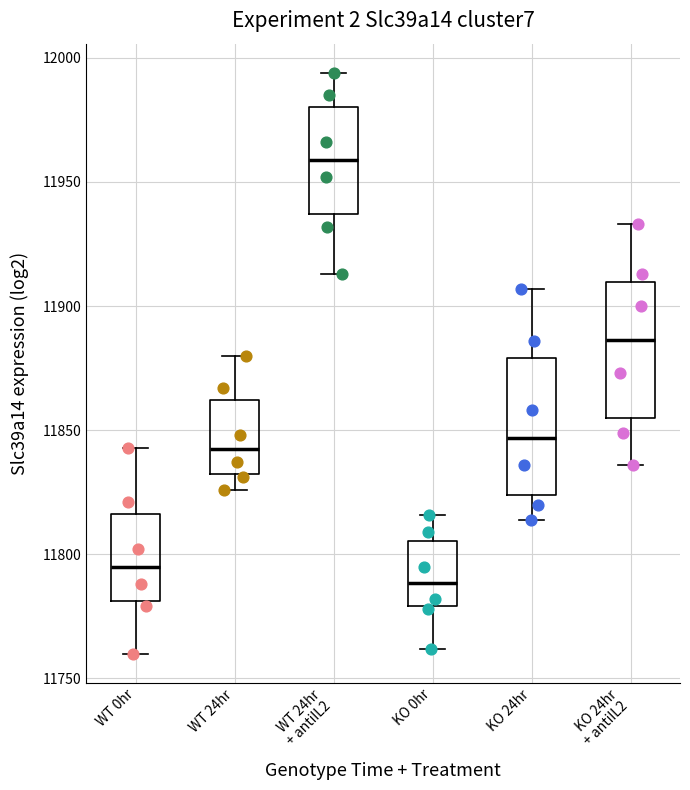

Reading left to right, read every box against the y-axis: the position of its median line, the range the box covers, and the ends of its whiskers. The values are not printed on the chart, so give them approximately, as read against the axis.

WT 0hr: median 11795, box 11780 to 11815, whiskers 11760 to 11845
WT 24hr: median 11845, box 11835 to 11860, whiskers 11825 to 11880
WT 24hr + antiIL2: median 11960, box 11935 to 11980, whiskers 11915 to 11995
KO 0hr: median 11790, box 11780 to 11805, whiskers 11760 to 11815
KO 24hr: median 11845, box 11825 to 11880, whiskers 11815 to 11905
KO 24hr + antiIL2: median 11885, box 11855 to 11910, whiskers 11835 to 11935